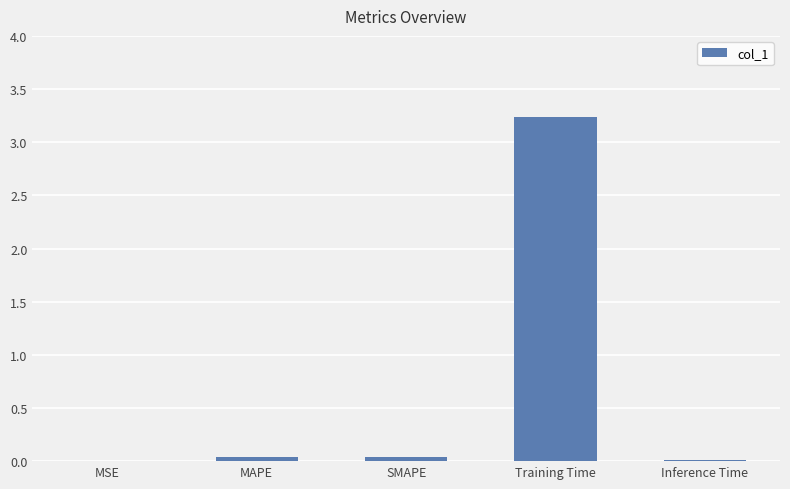

What is the sum of all values?

3.3